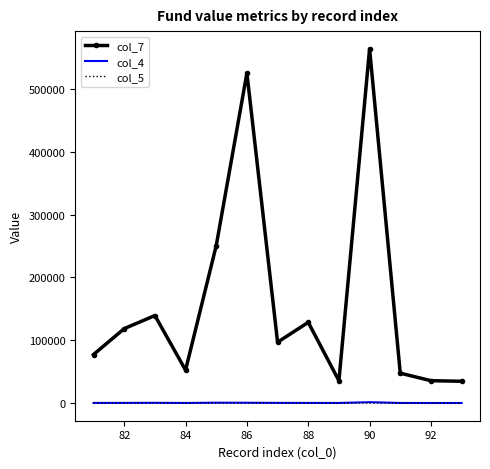

Which series has the largest total across all categories?

col_7